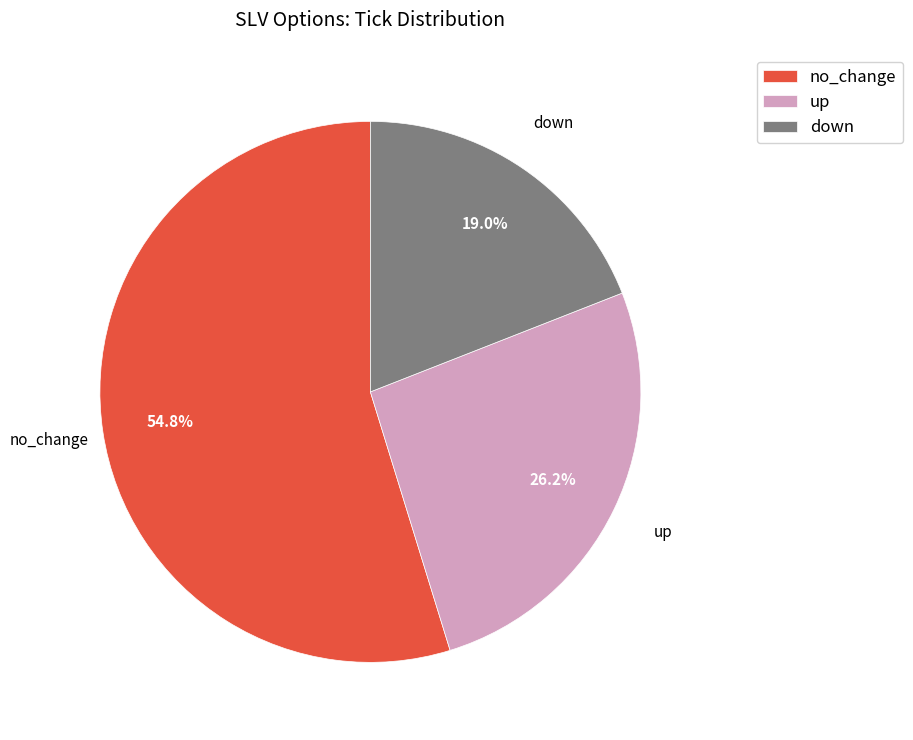

To the nearest percent, what percentage of the pie is up?

26%